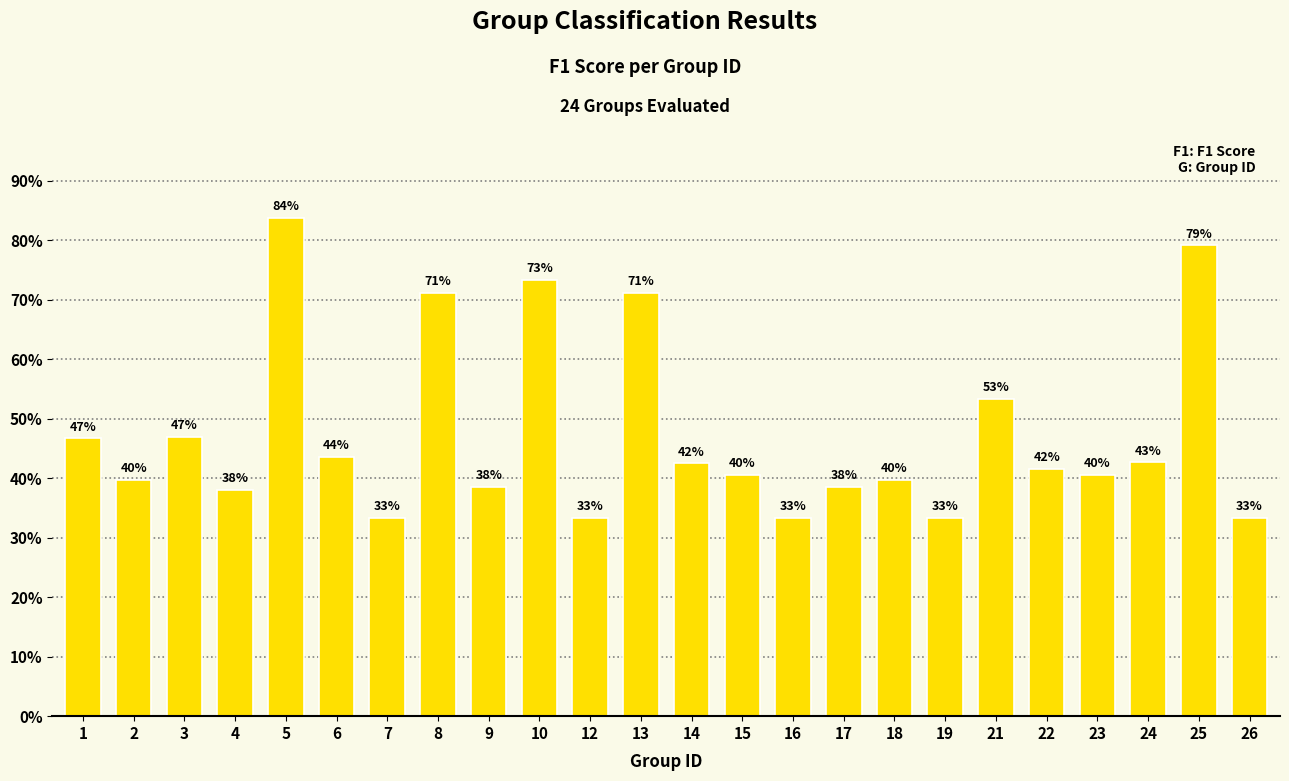

What is the change in value from 7 to 23?

+0.1